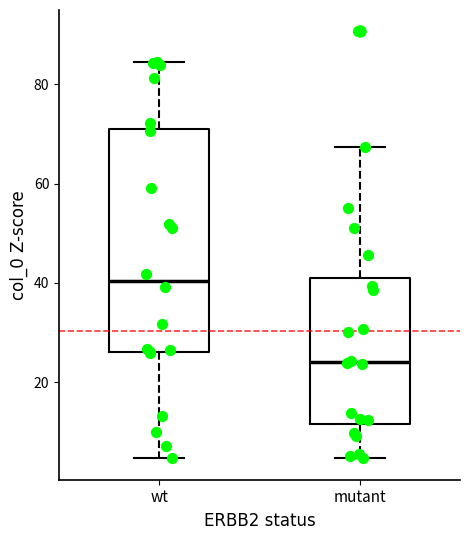

Reading left to right, transcribe this box plot: for each box, give where its median line is, the range the box spans, and where its two whiskers end, as read against the y-axis. The values are not printed on the chart, so give them approximately, as read against the axis.

wt: median 40, box 26 to 72, whiskers 4 to 84
mutant: median 24, box 12 to 40, whiskers 4 to 68